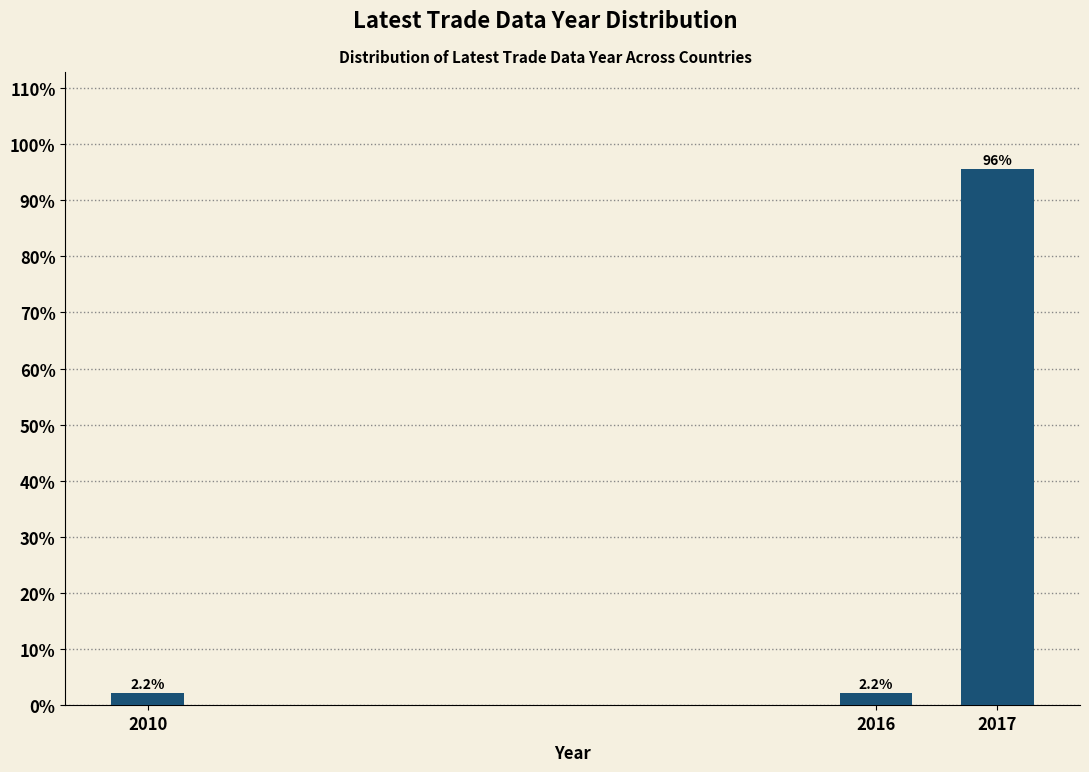

Reading left to right, list all the values displayed in this chart.

2.2	2.2	95.7